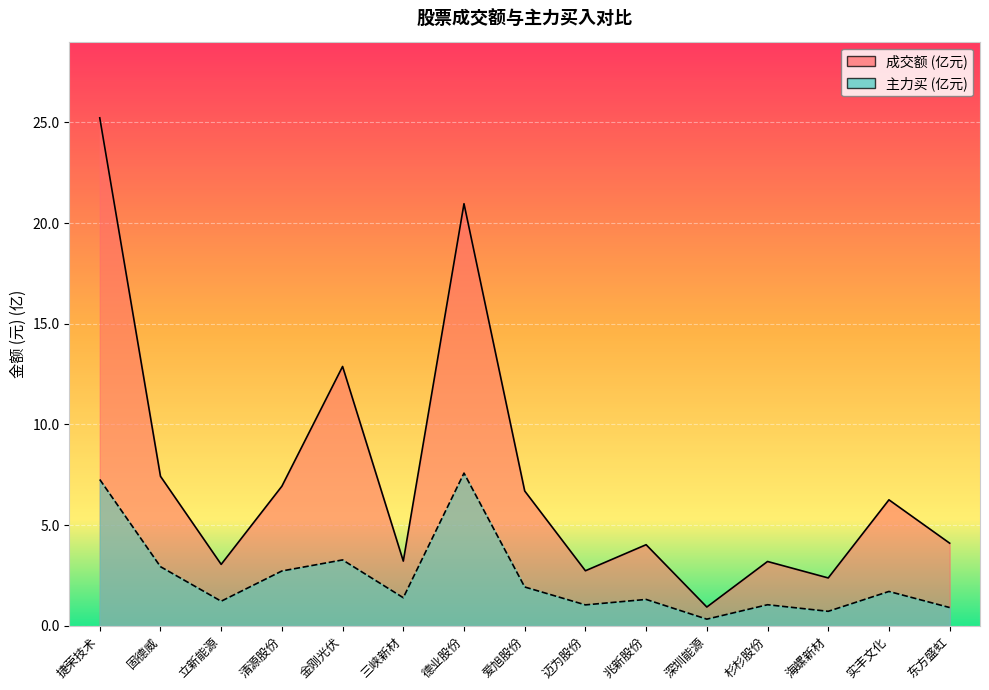

True or false: 主力买 has more than 0 interior local peaks.

True